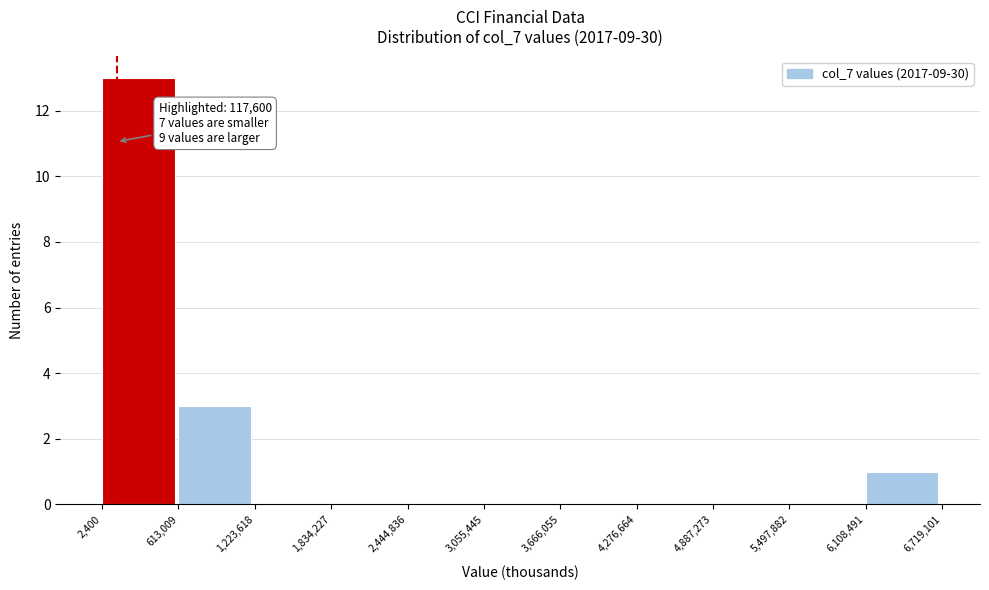

Which range on the x-axis has the tallest bar?

2,400 to 613,009